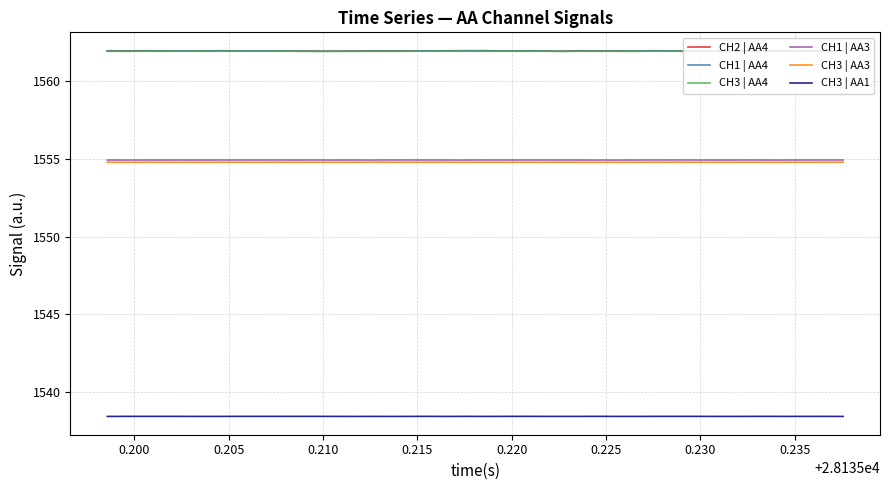

What is the minimum value for CH2 | AA4?

1561.9